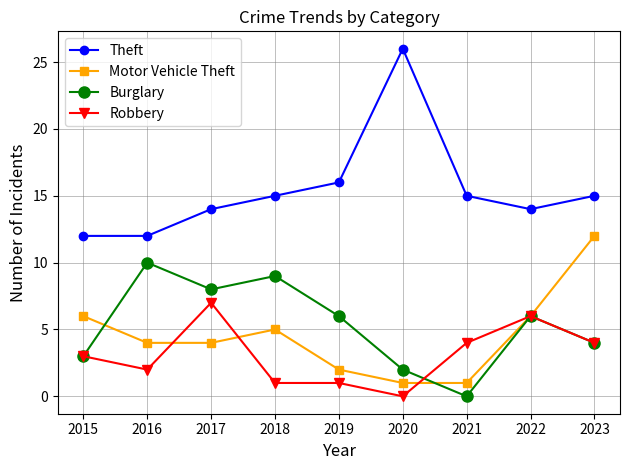

How many lines are shown in the chart?

4